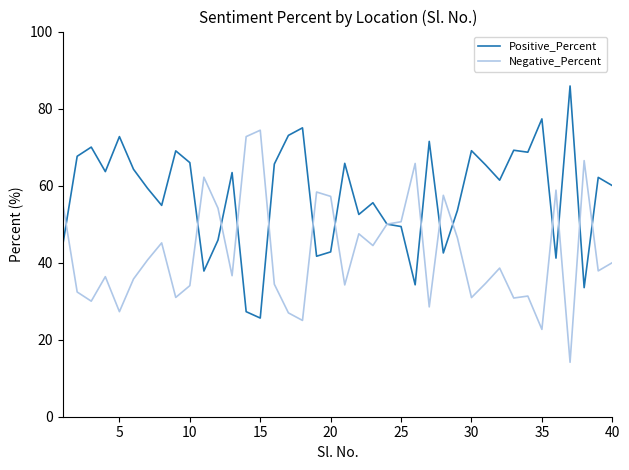

What is the maximum value for Positive_Percent?

85.9